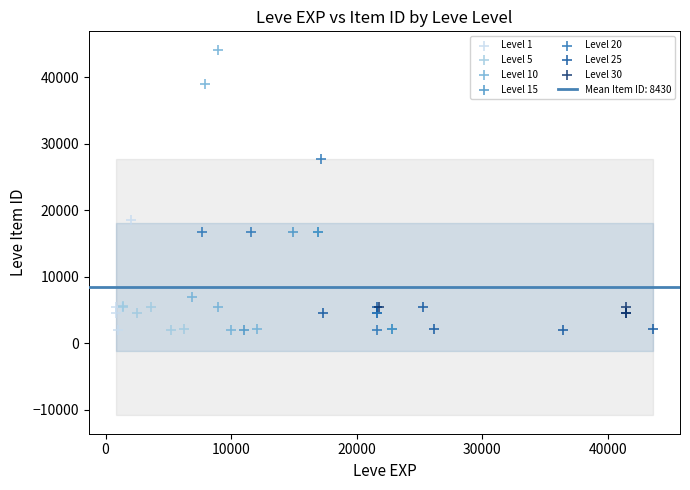

Which series contains the highest Y value?

Level 10